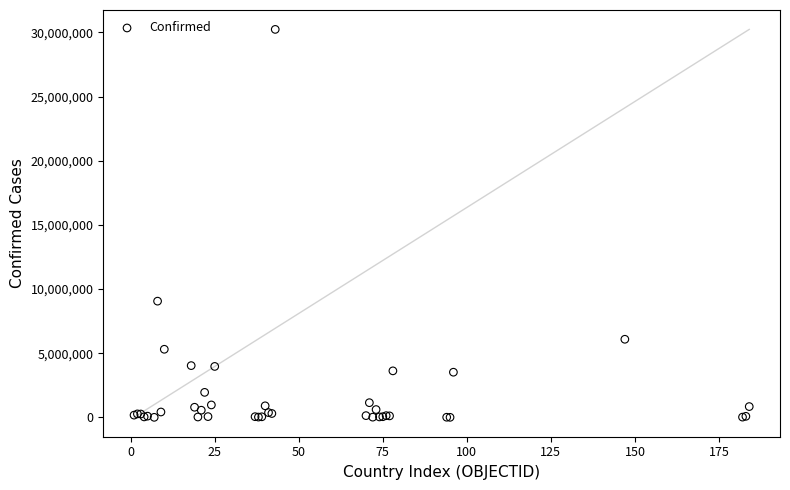

What Y value in the scatter plot is closest to 15120701?

9059351